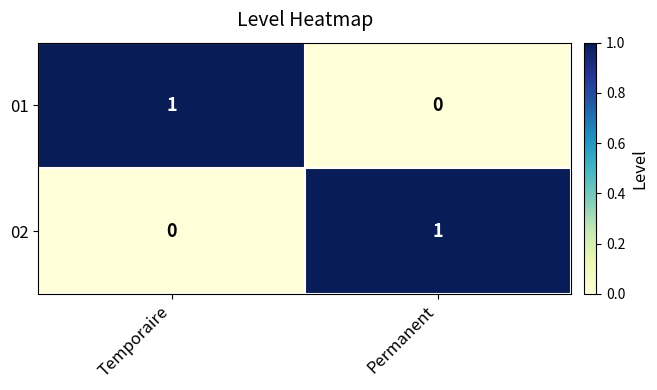

Rank the series at Permanent from lowest to highest value.

01, 02